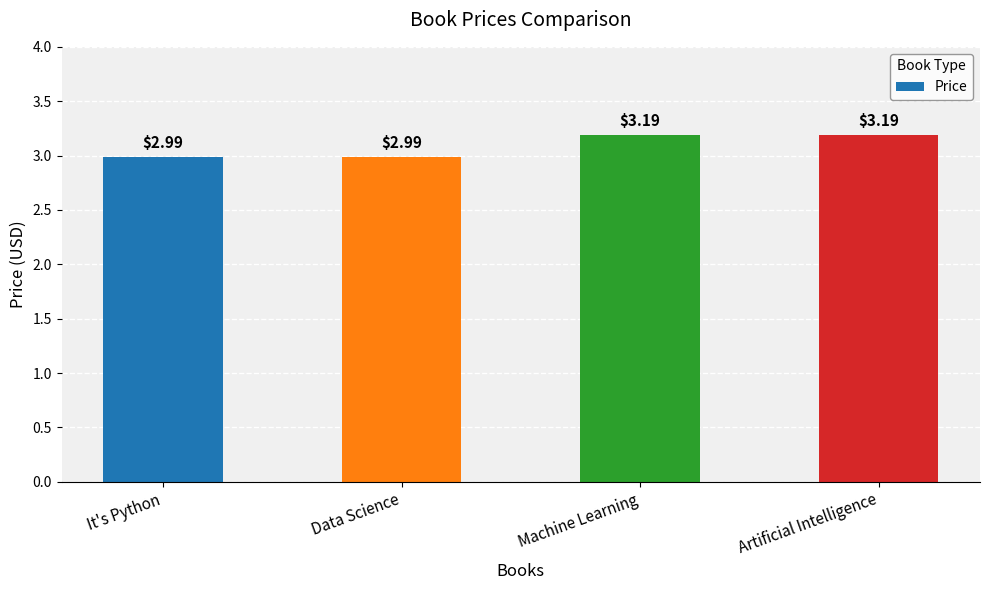

At which label does the data first exceed 3?

Machine Learning